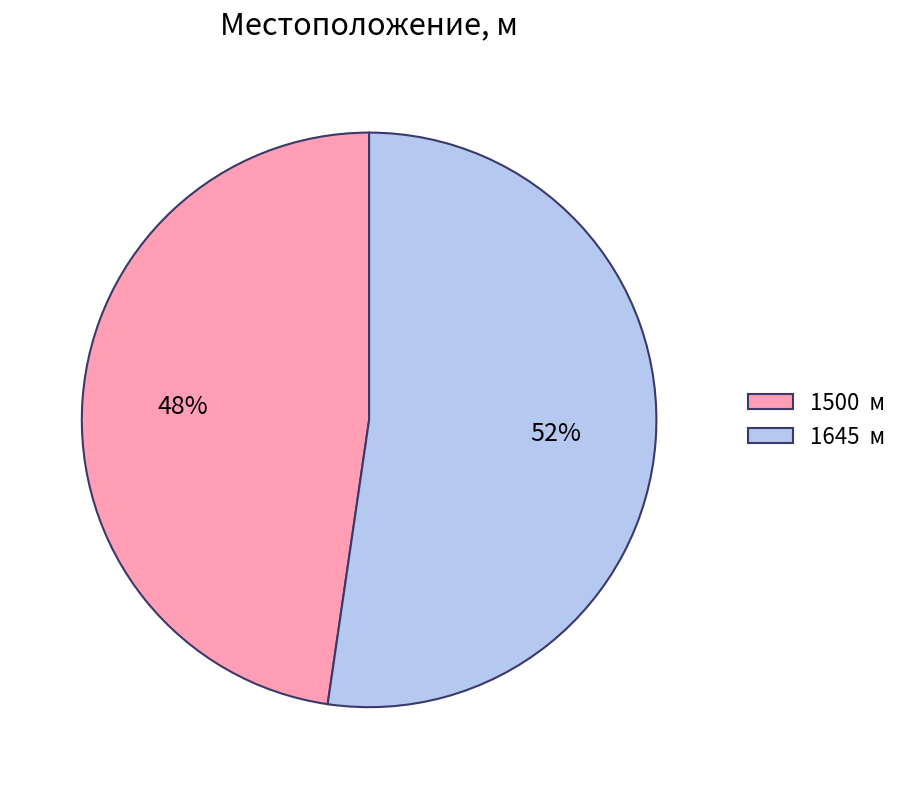

What is the smallest slice in the pie chart?

1500